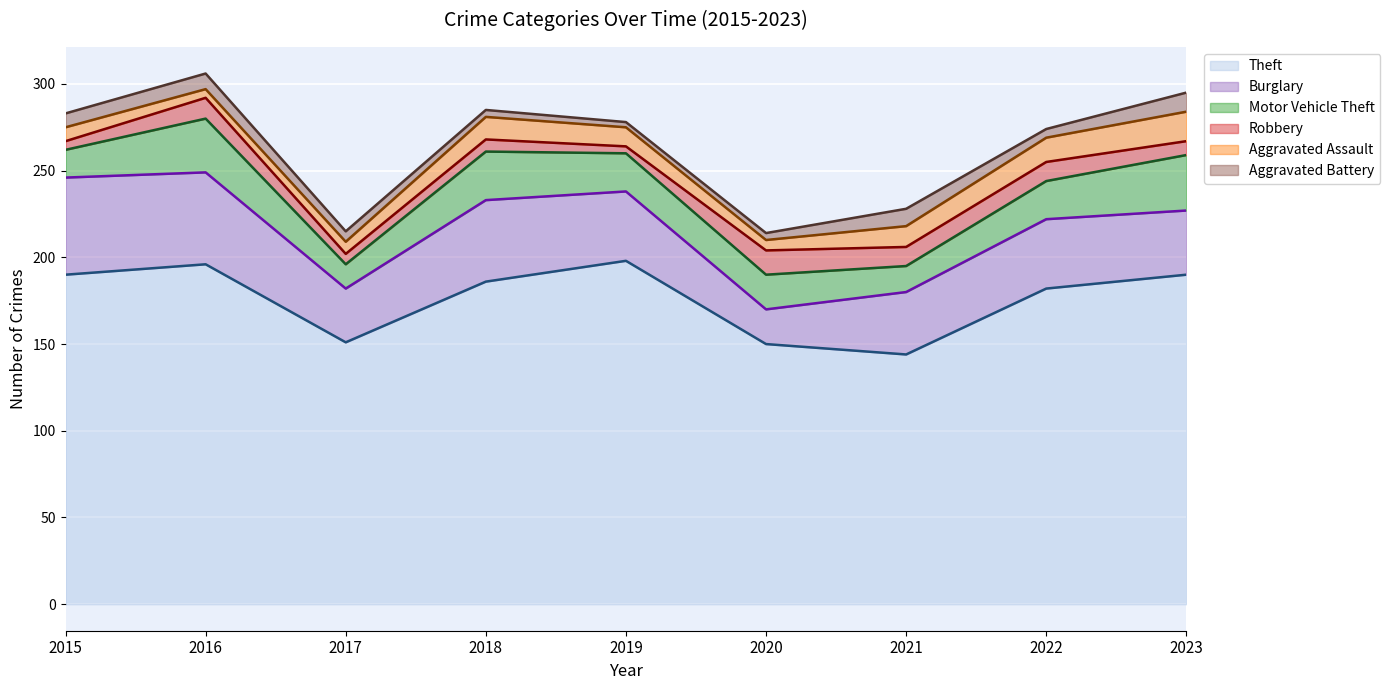

True or false: Aggravated Battery (line) and Motor Vehicle Theft (line) intersect in this chart.

False